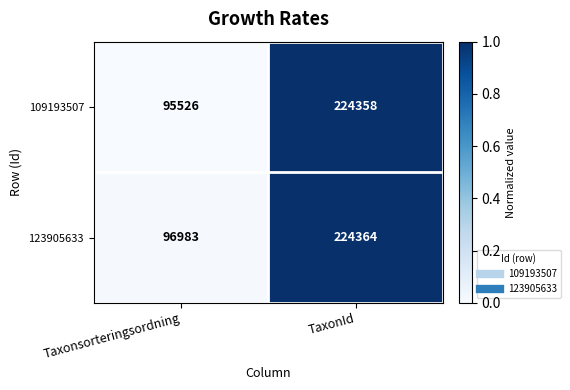

Which series has the largest total across all categories?

123905633